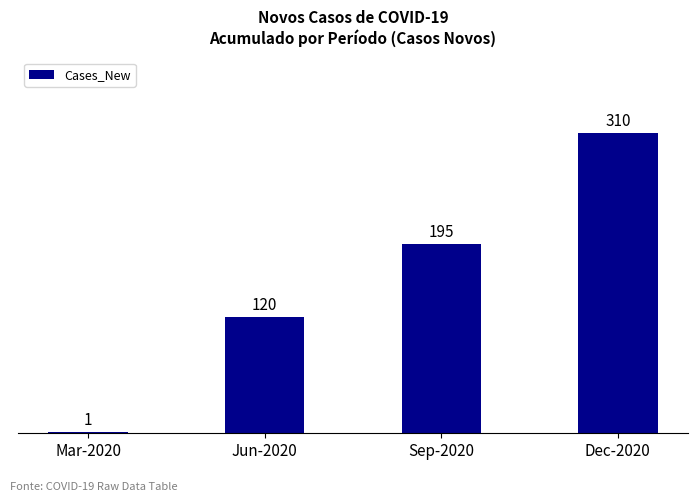

What is the change in value from Mar-2020 to Jun-2020?

+119